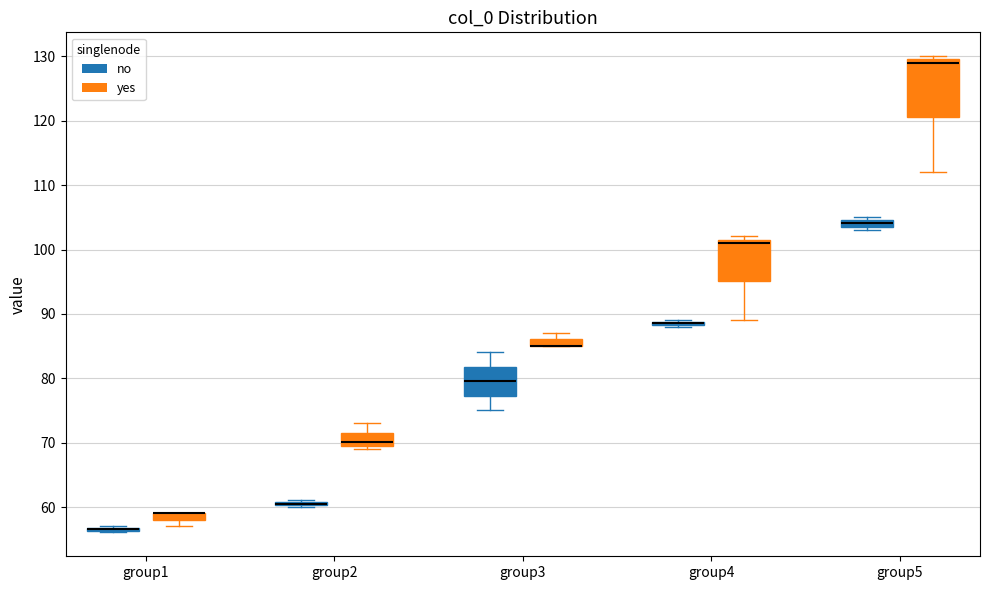

Comparing the boxes themselves (not the whiskers), which one is the tallest?

group5 (yes)